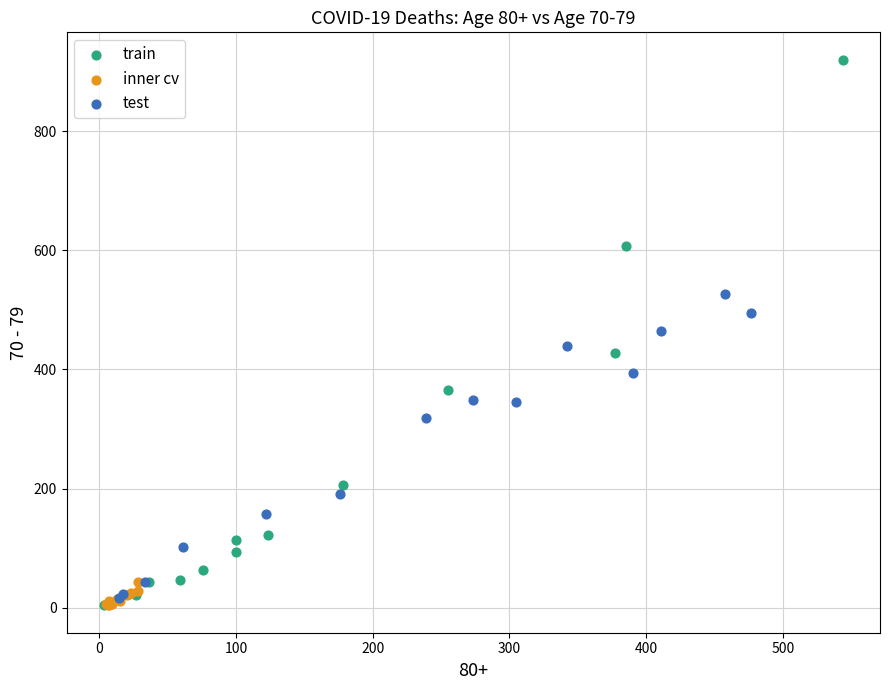

Which series contains the highest Y value?

train